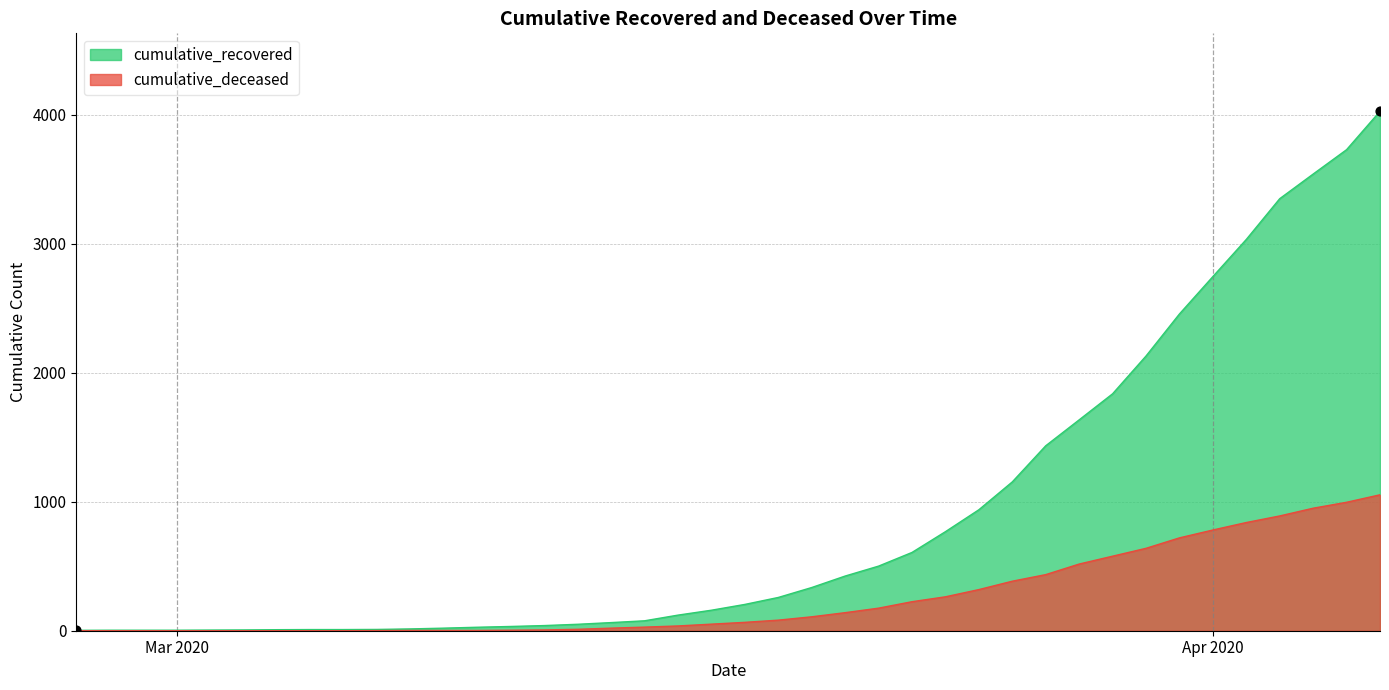

Which series contains the highest Y value?

cumulative_recovered